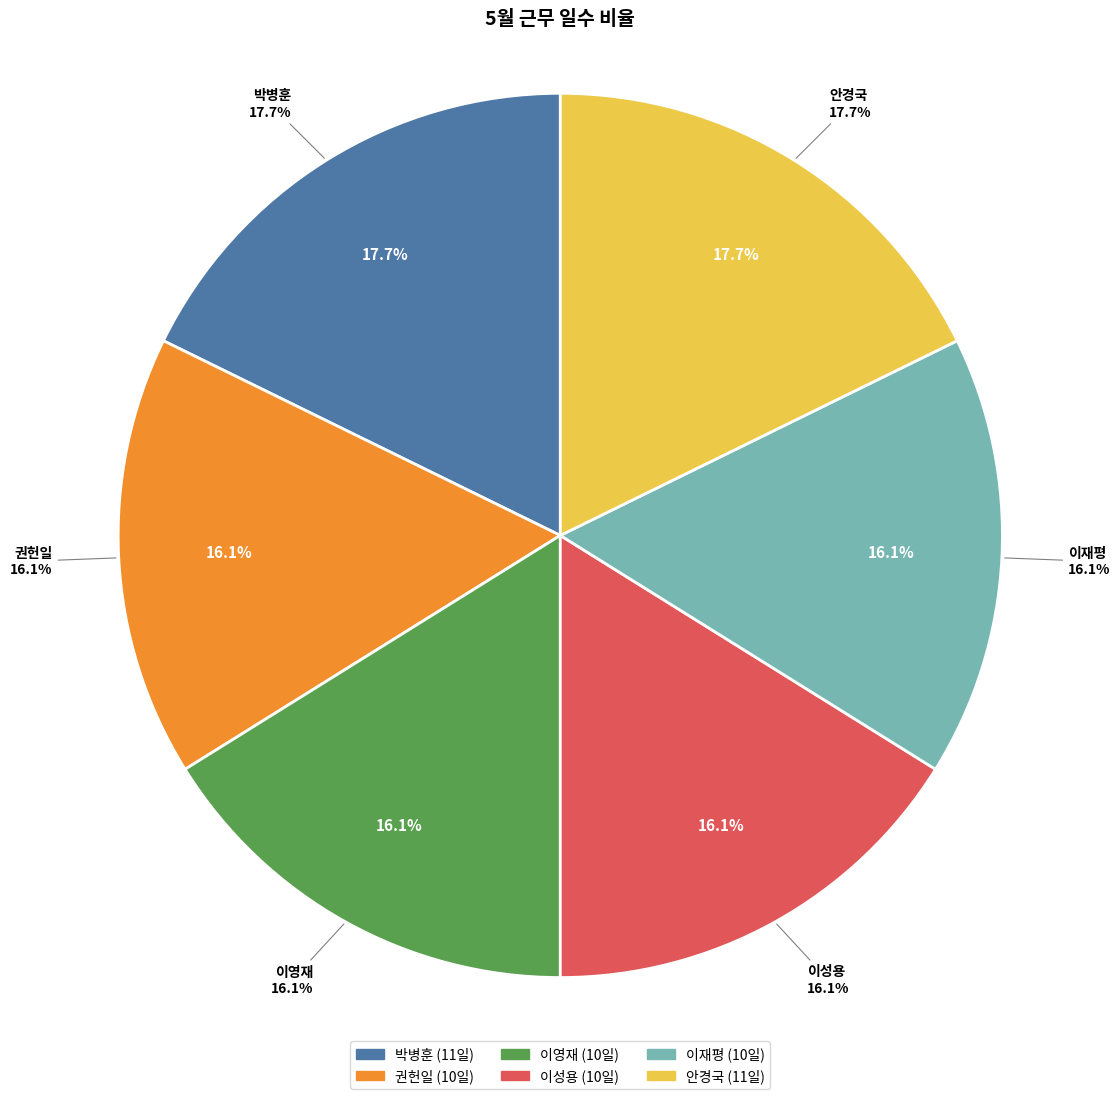

Is 박병훈 the majority of the pie?

No